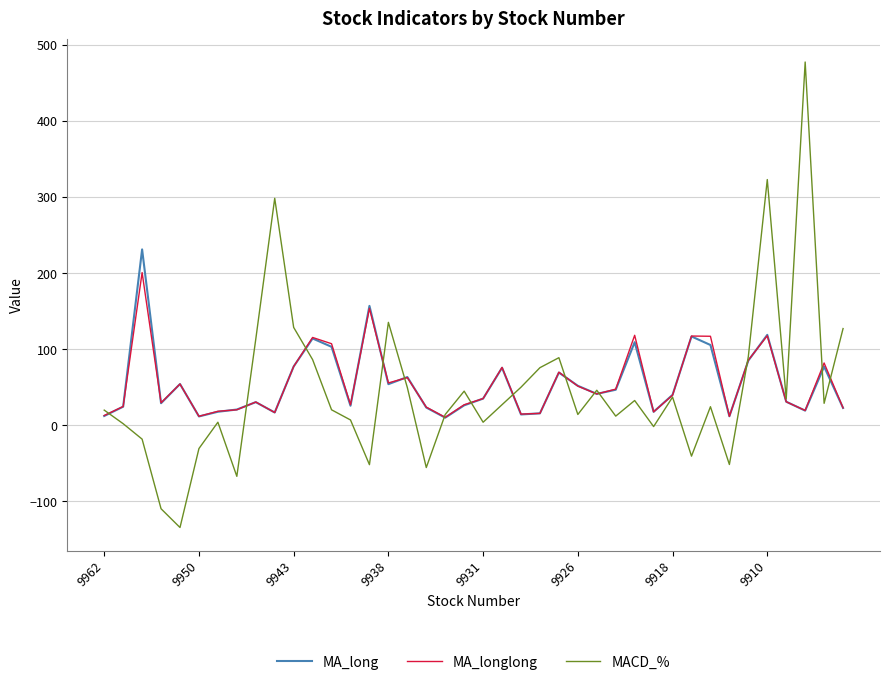

Which series has the widest spread of values?

MACD_%